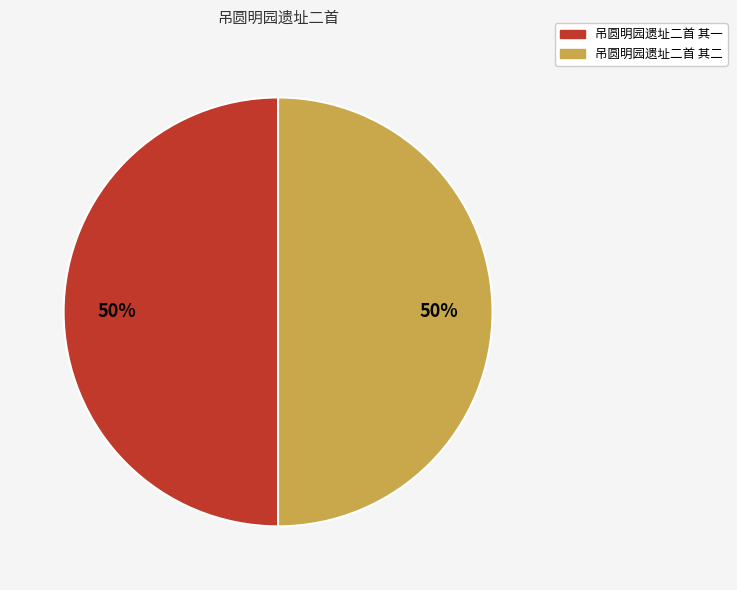

Is the sum of 吊圆明园遗址二首 其二 and 吊圆明园遗址二首 其一 greater than half?

Yes